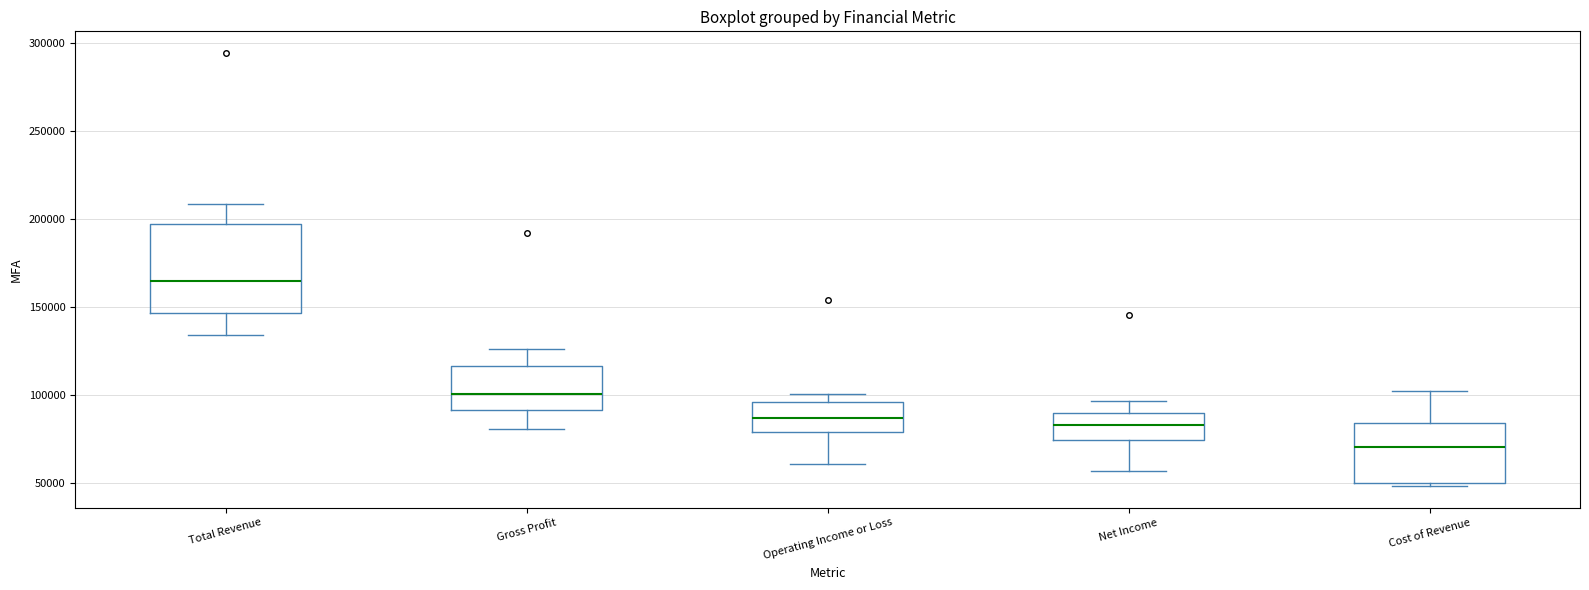

Comparing the boxes themselves (not the whiskers), which one is the tallest?

Total Revenue